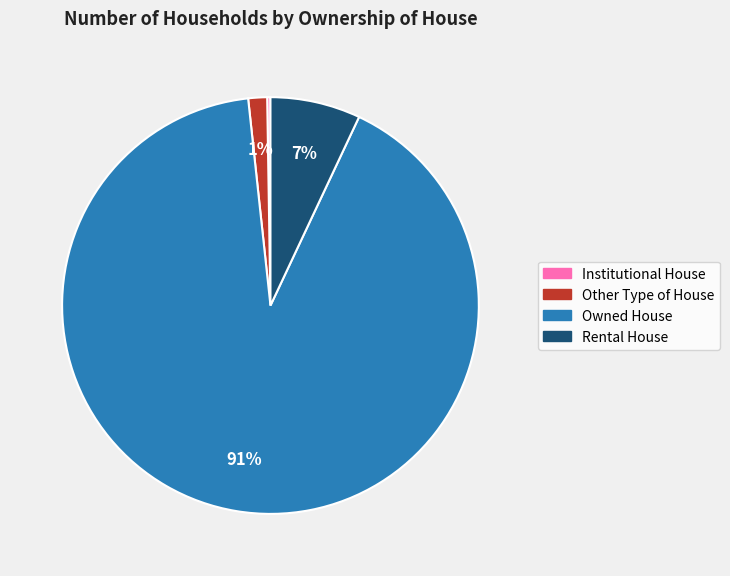

Which has a higher value, Other Type of House or Rental House?

Rental House